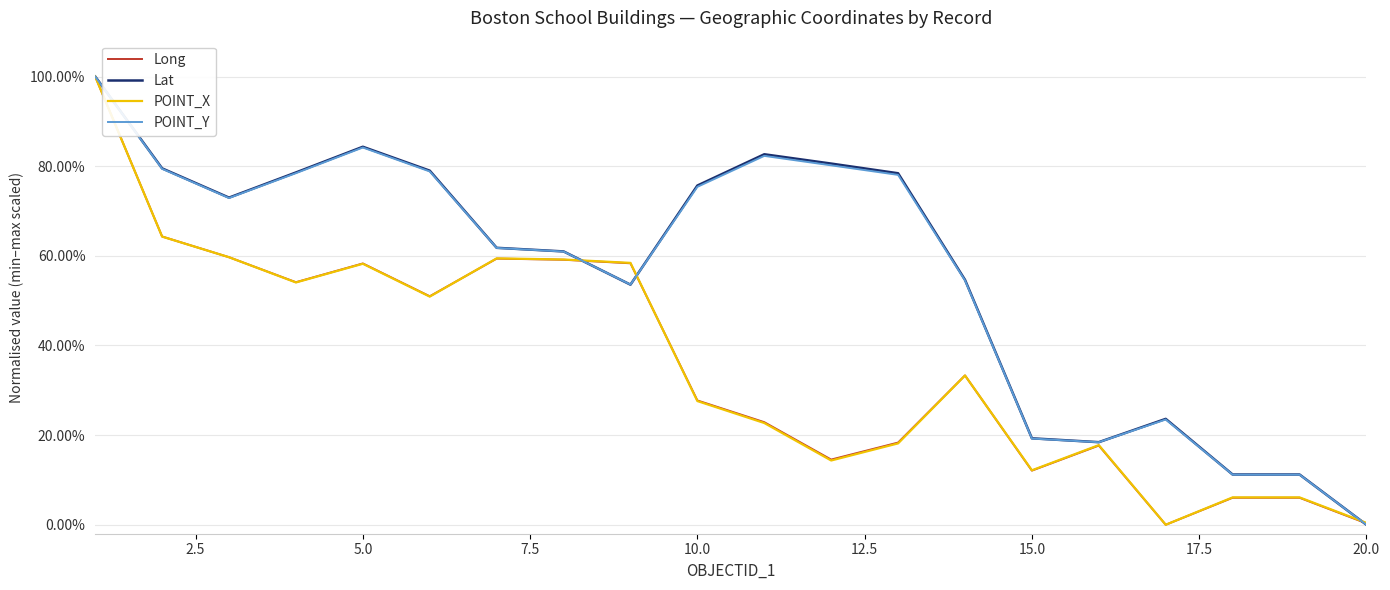

Does the chart have visible grid lines?

Yes